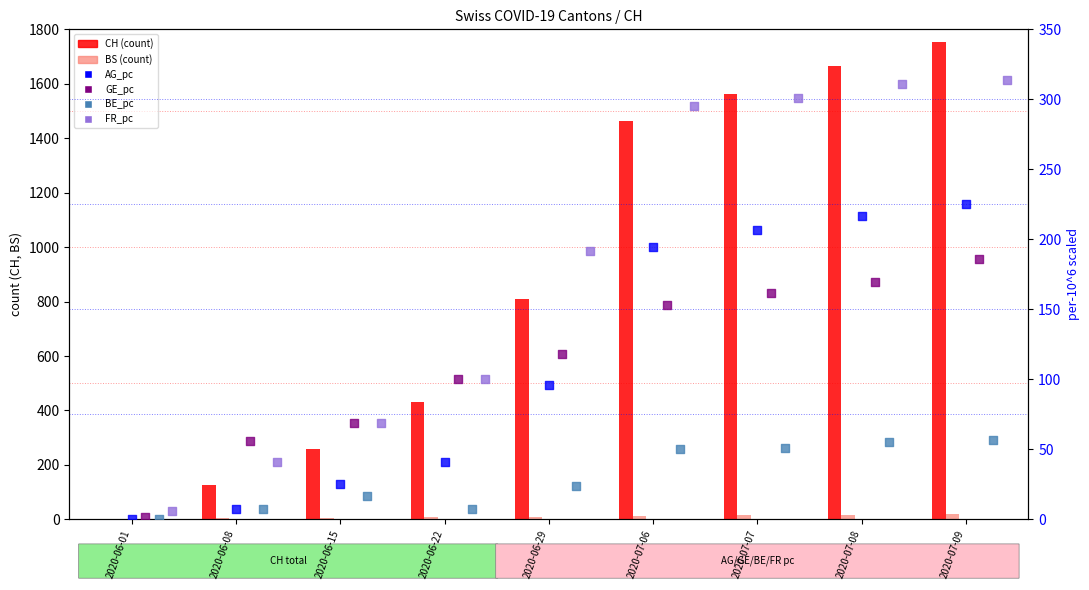

What are all the series names shown in the legend?

CH, BS, AG_pc, GE_pc, BE_pc, FR_pc